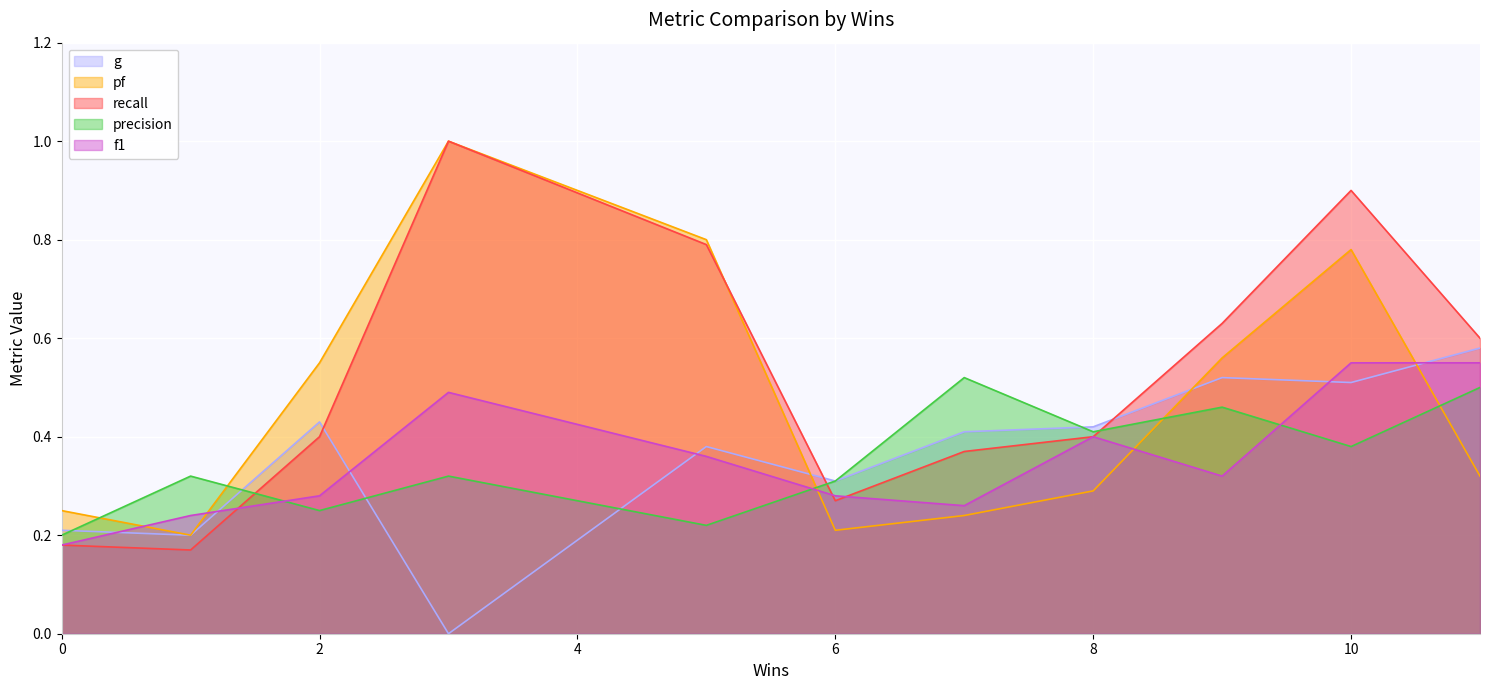

Between 2 and 10, which series saw the biggest shift?

recall